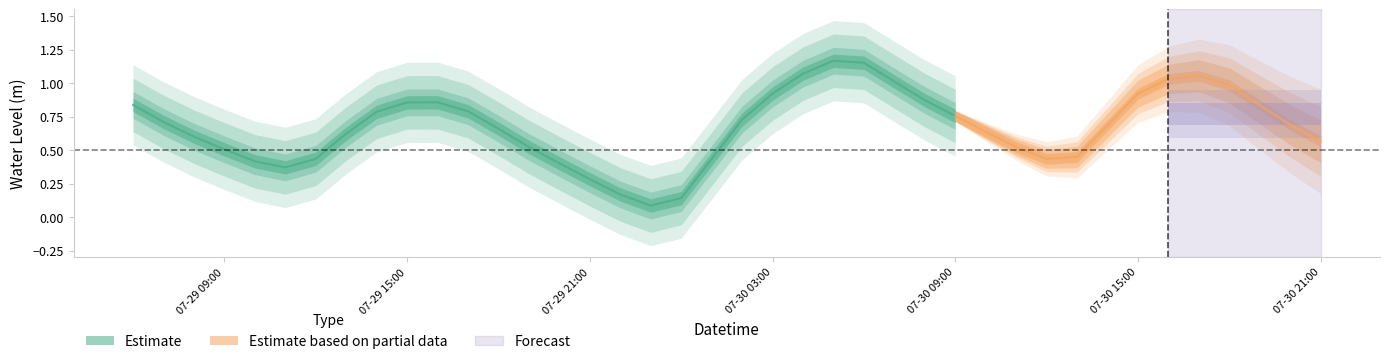

How many lines are shown in the chart?

1